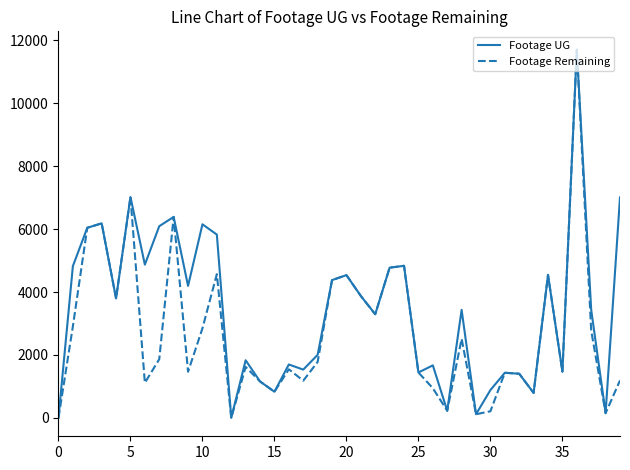

List the series in order of their overall mean, highest first.

Footage UG, Footage Remaining